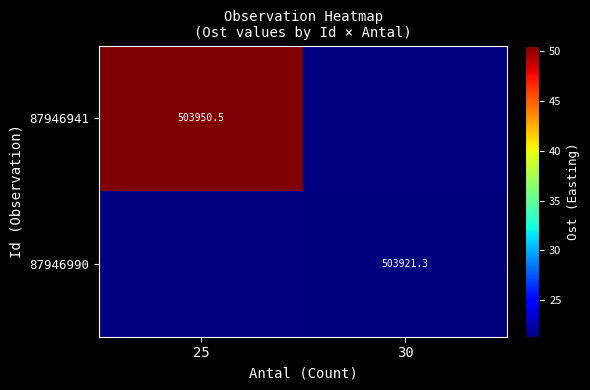

Is the value of 87946941 at 25 greater than the value of 87946990 at 30?

Yes